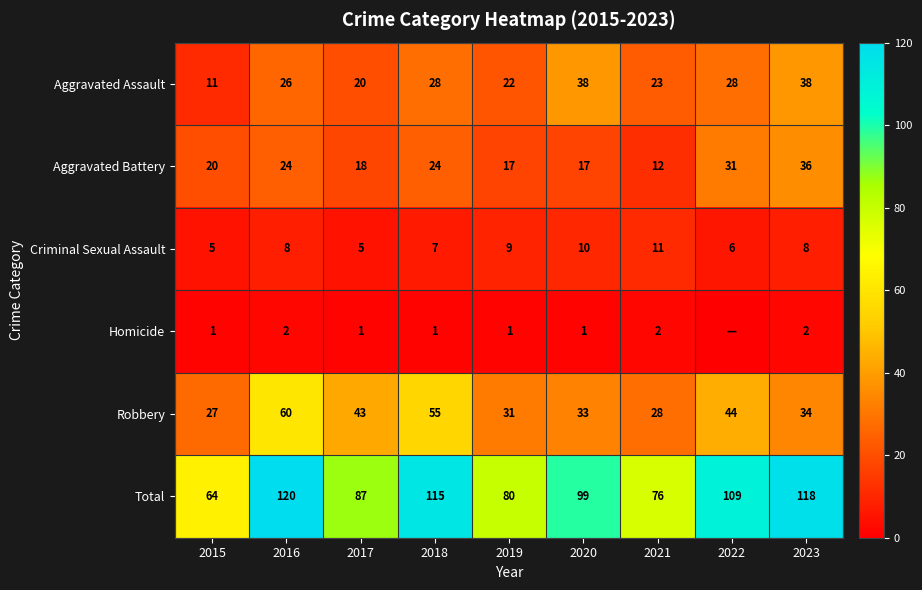

What is the difference between the Robbery values at 2020 and 2019?

2